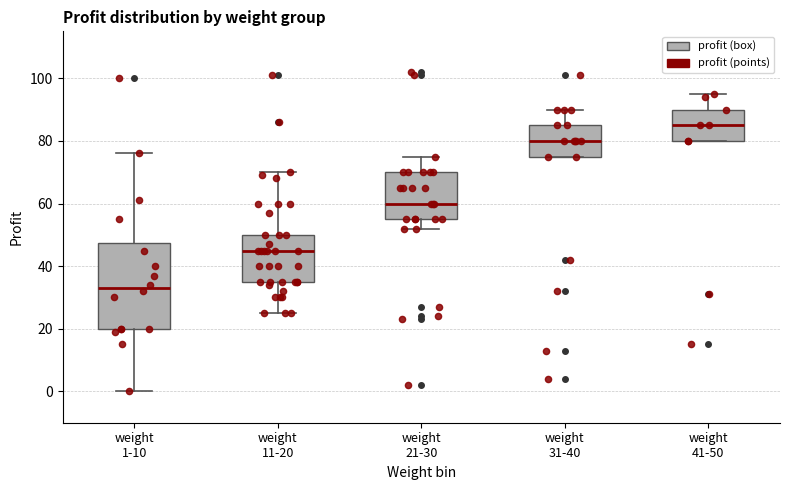

Where does the upper whisker of the box for weight 41-50 end on the y-axis? The values are not printed on the chart, so give them approximately, as read against the axis.

96